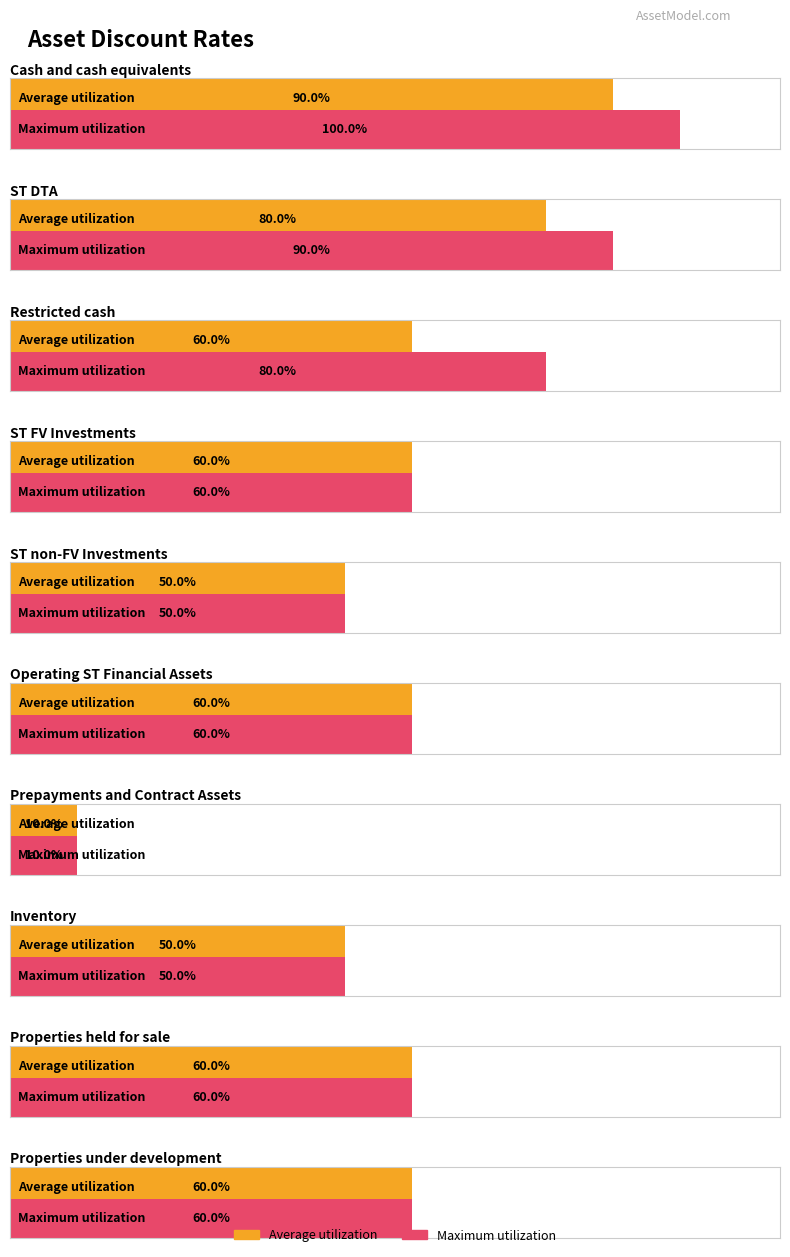

What is the spread (max minus min) of values at ST DTA?

0.1